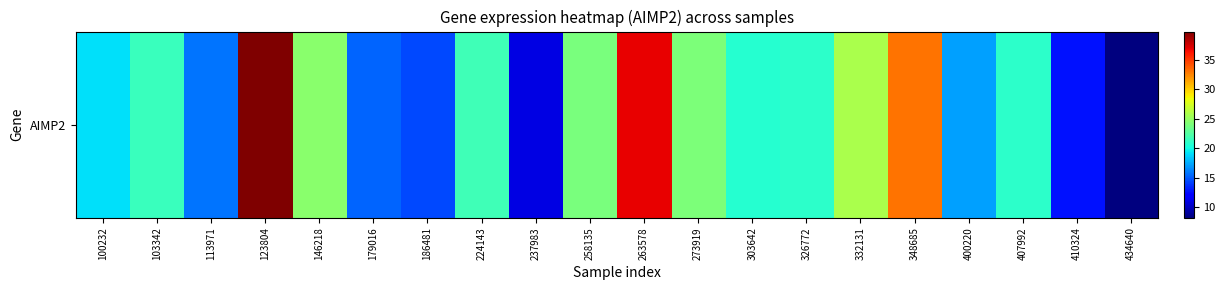

What is the minimum value shown in the chart?

8.2